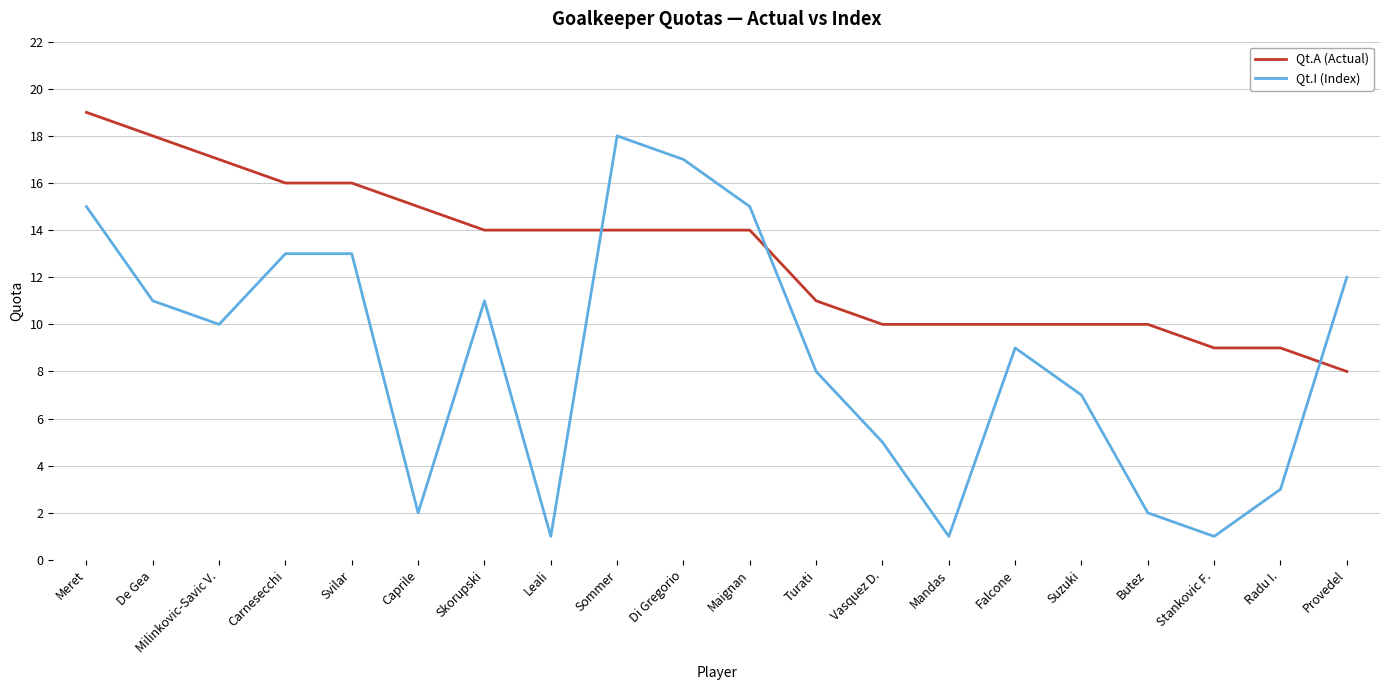

What position from the right is Carnesecchi?

17